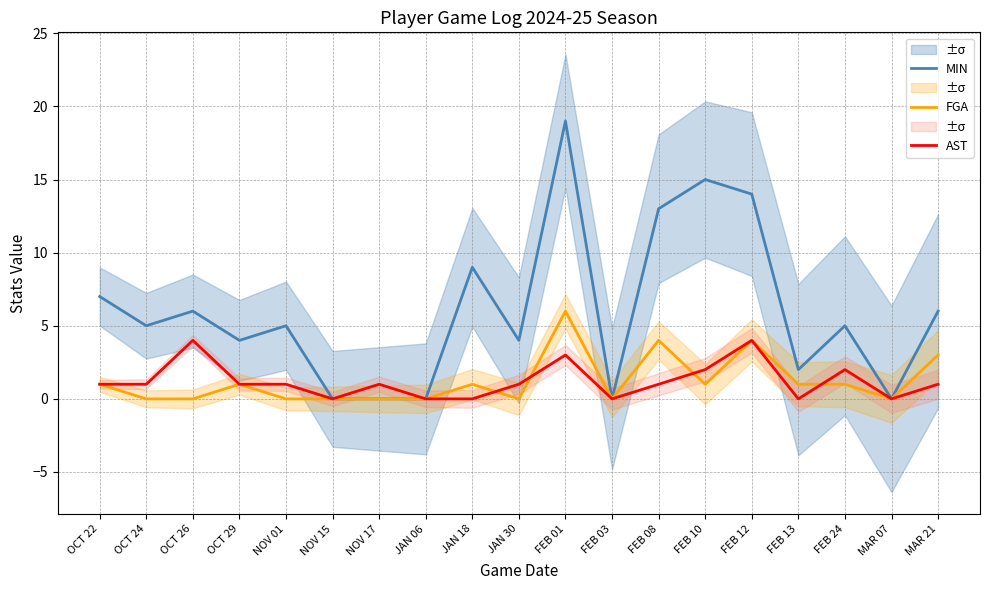

Rank the categories by AST value from highest to lowest.

OCT 26, FEB 12, FEB 01, FEB 10, FEB 24, OCT 22, OCT 24, OCT 29, NOV 01, NOV 17, JAN 30, FEB 08, MAR 21, NOV 15, JAN 06, JAN 18, FEB 03, FEB 13, MAR 07